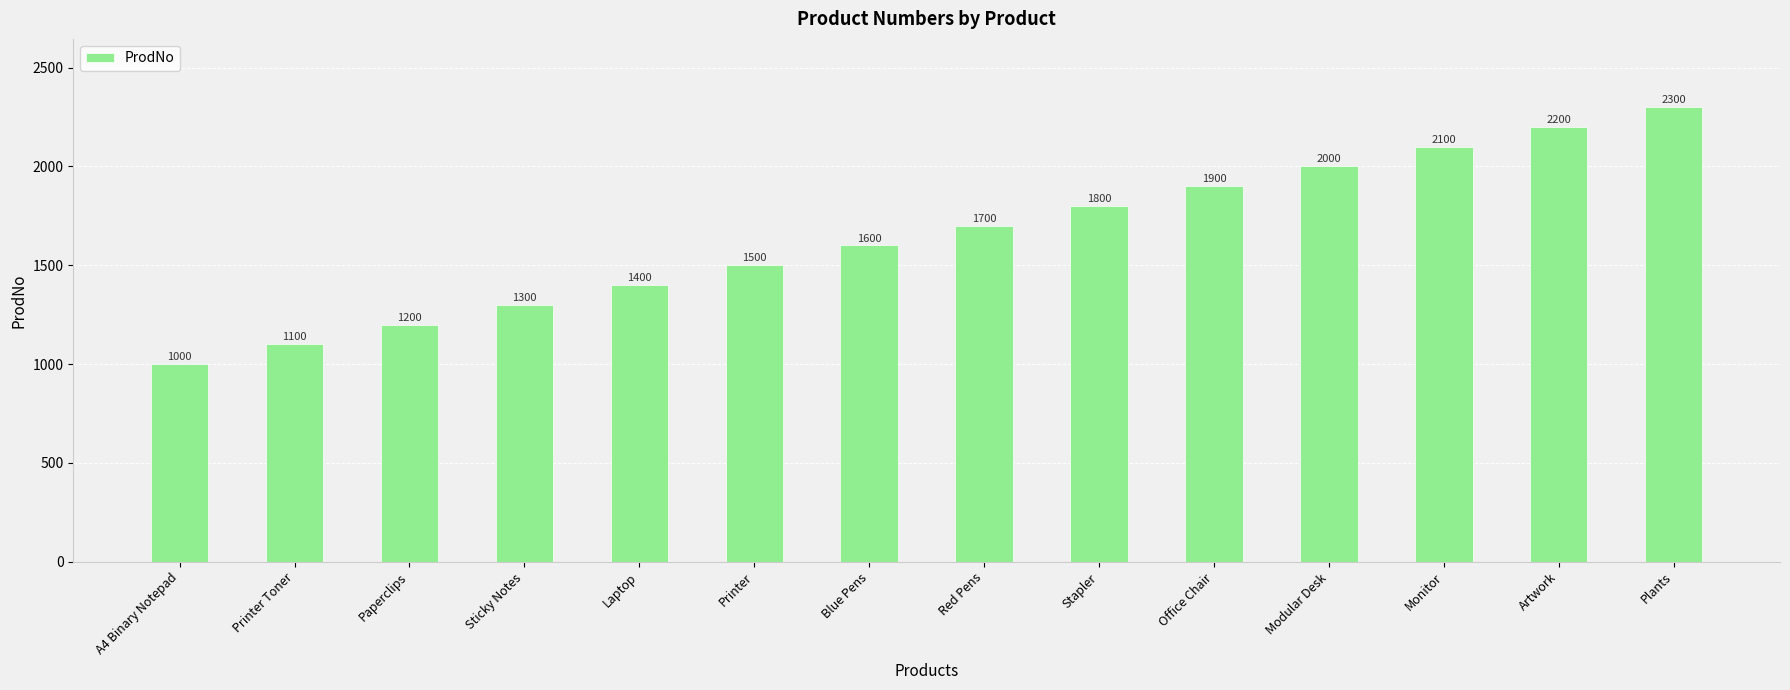

The chart shows a value of 2300 at Plants. True or false?

True